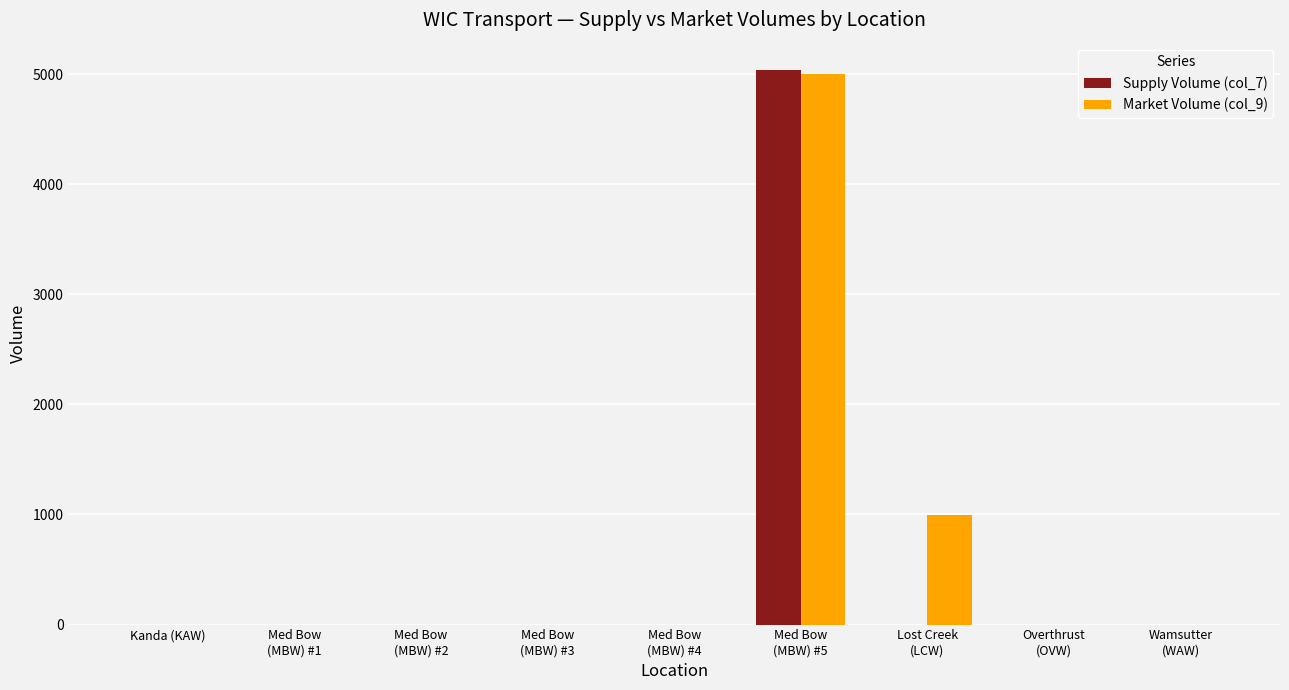

What is the greatest value displayed?

5034